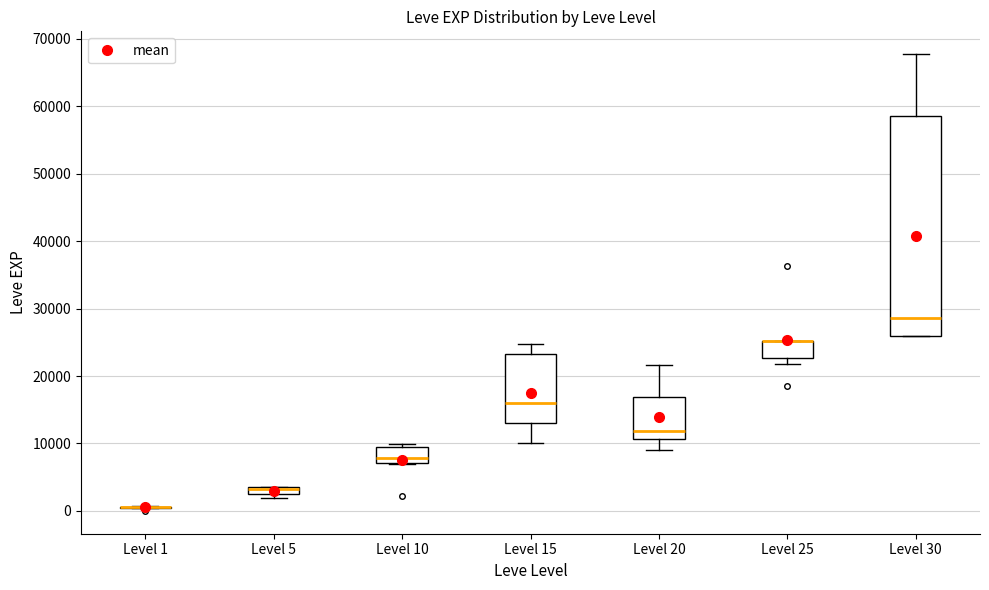

Where is the lower edge of the box for Level 5 on the y-axis? The values are not printed on the chart, so give them approximately, as read against the axis.

2000